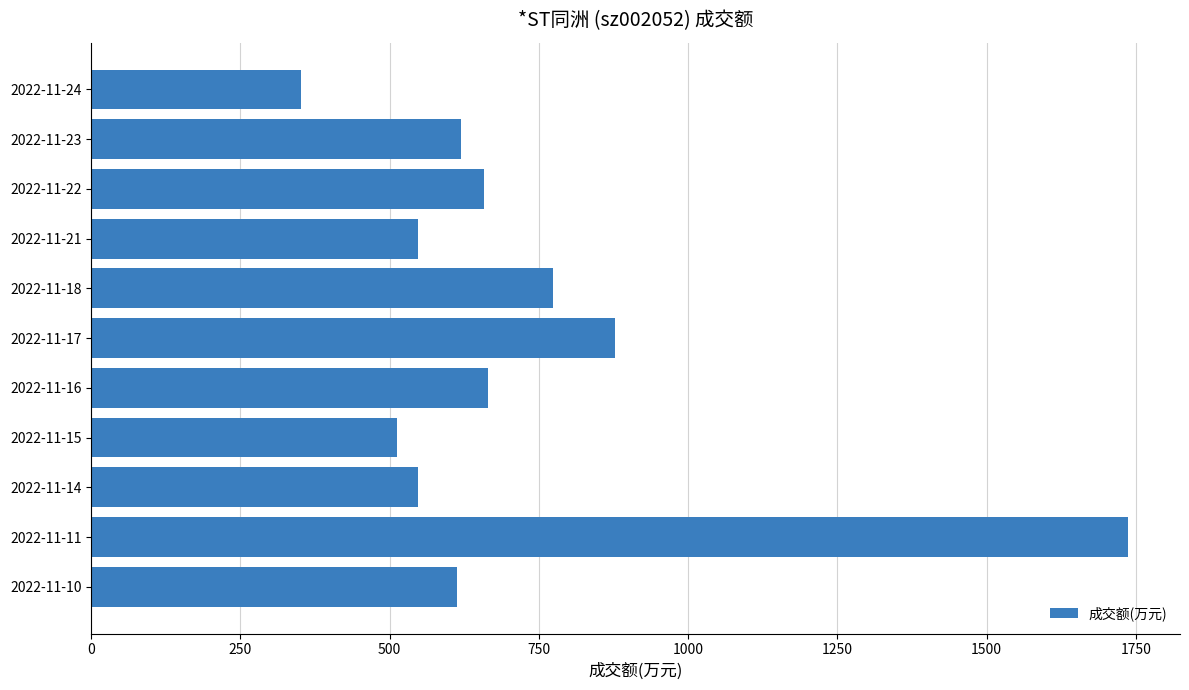

What value does the data have at 2022-11-22?

658